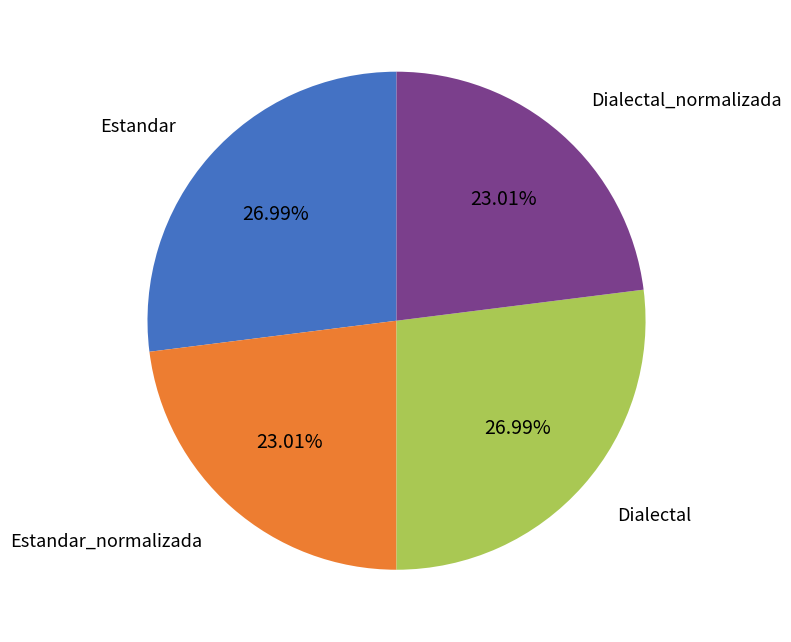

Is there a majority slice in this chart?

No